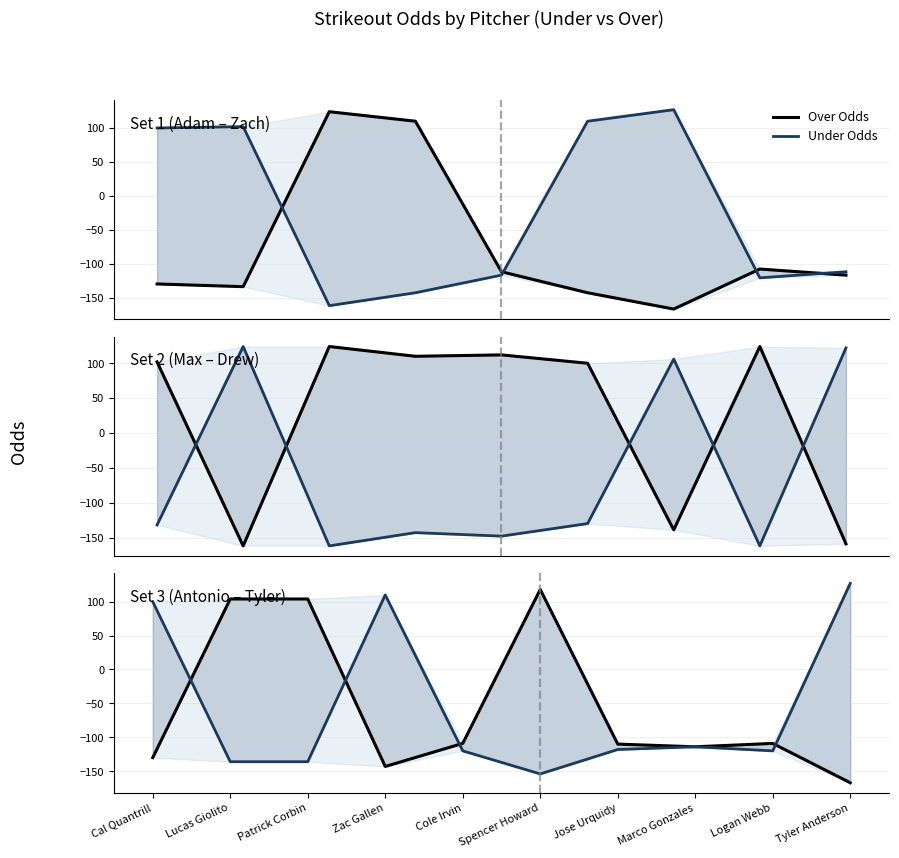

What is the difference between the Over Odds values at Logan Webb and Tyler Anderson?

58